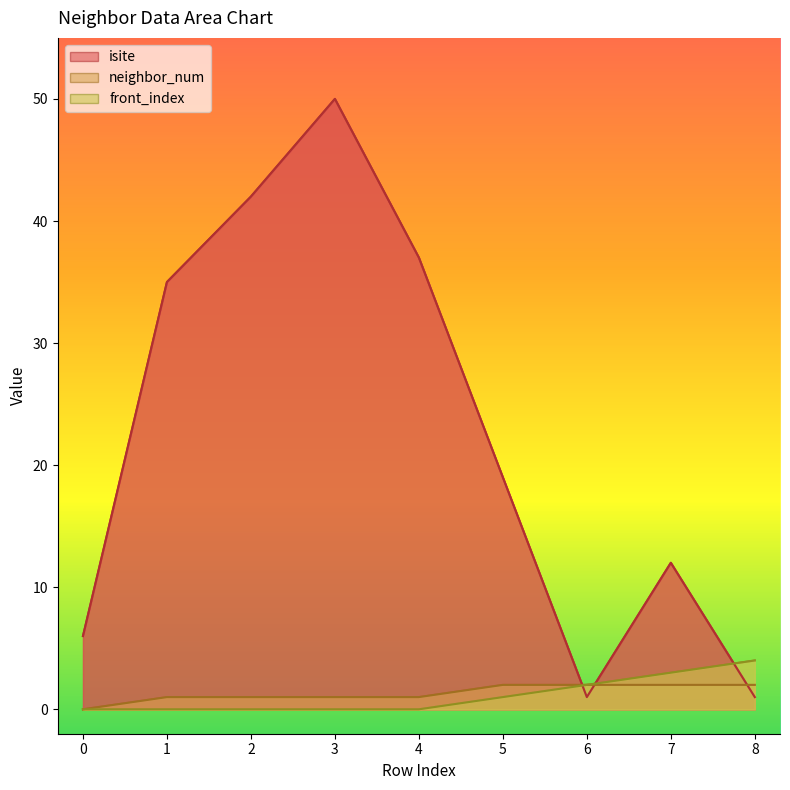

Does the chart display data point markers on the line(s)?

No